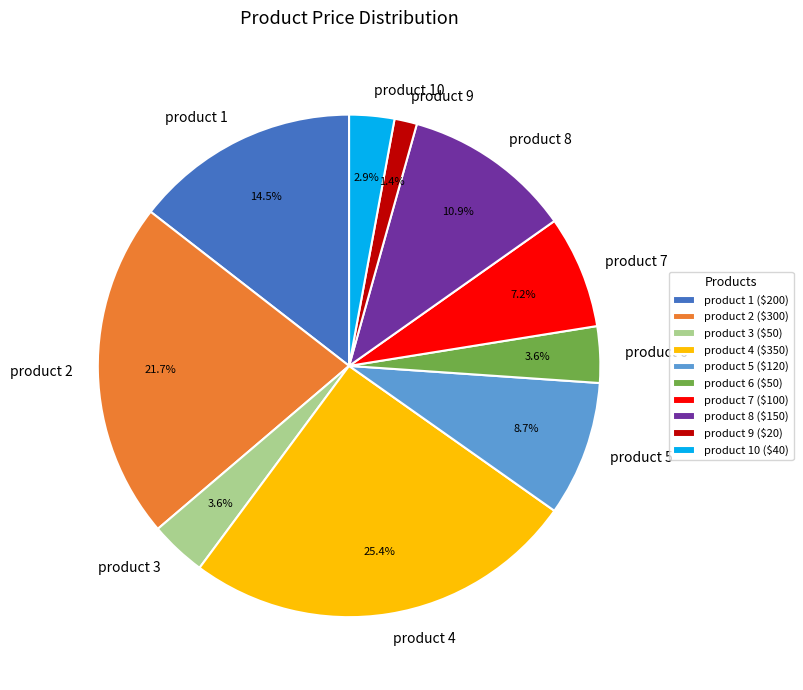

True or false: product 7 accounts for 7% of the total.

True